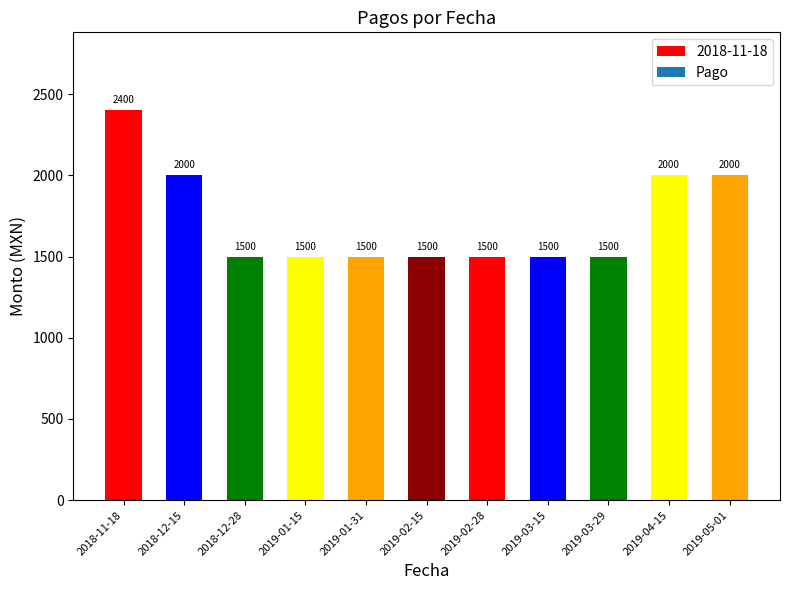

Reading left to right, extract all data points from this chart.

2400	2000	1500	1500	1500	1500	1500	1500	1500	2000	2000